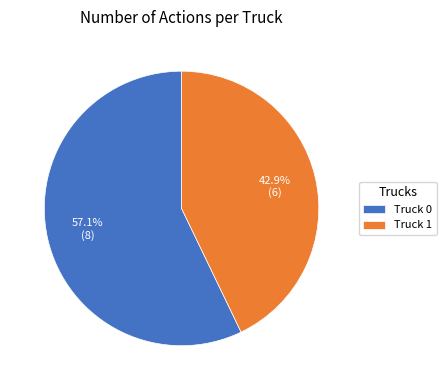

To the nearest percent, what is the average slice percentage?

50%